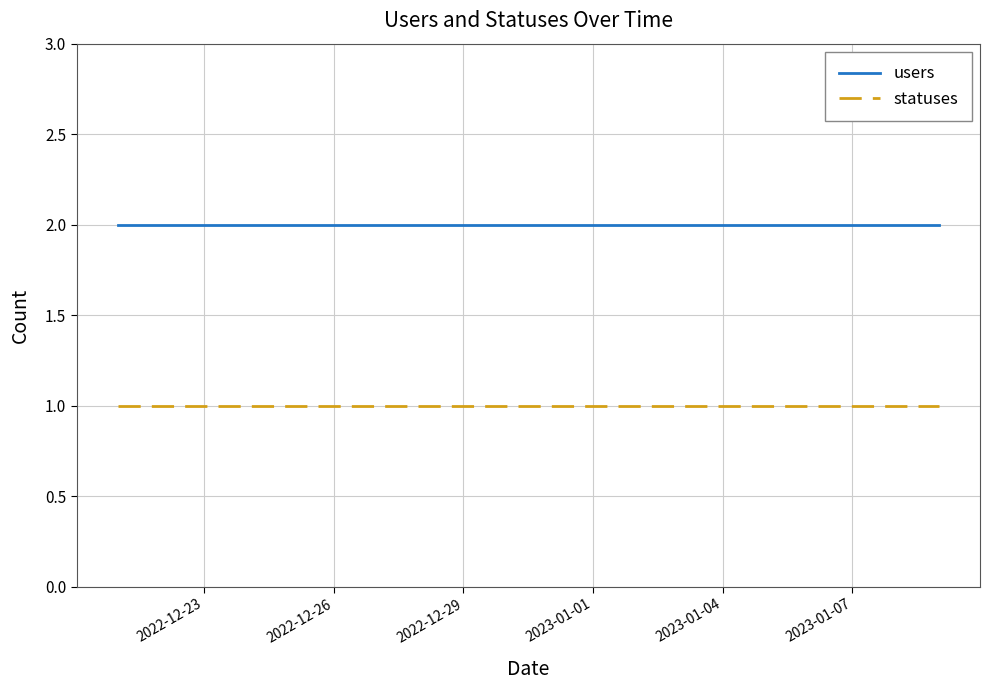

List the series in order of their peak value, lowest first.

statuses, users